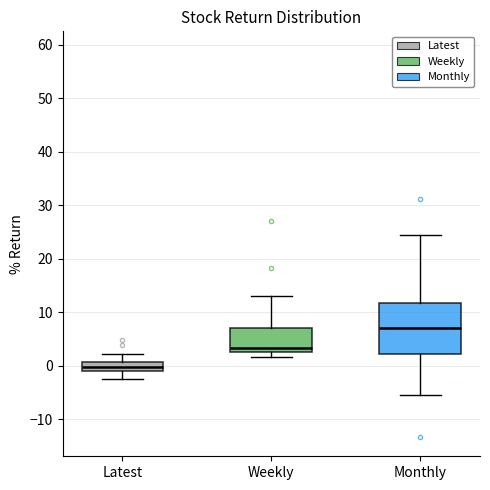

Which box is the tallest, from its lower edge to its upper edge?

Monthly